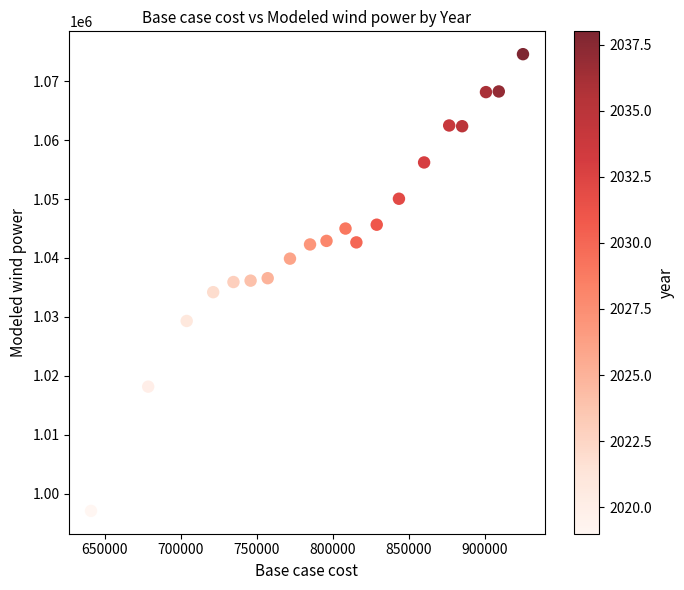

What is the range of X values (max minus min)?

284161.7